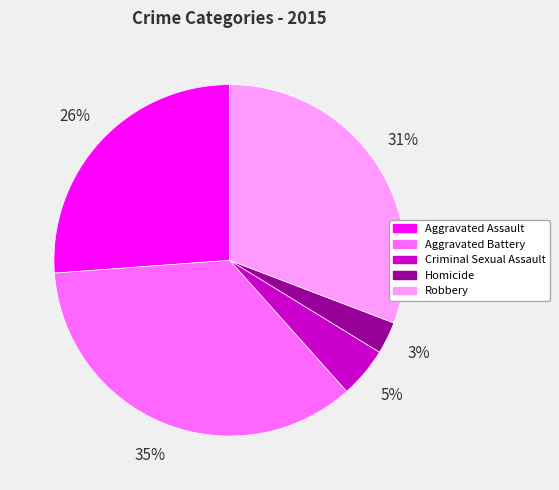

To the nearest percent, what percentage of the pie is Homicide?

3%